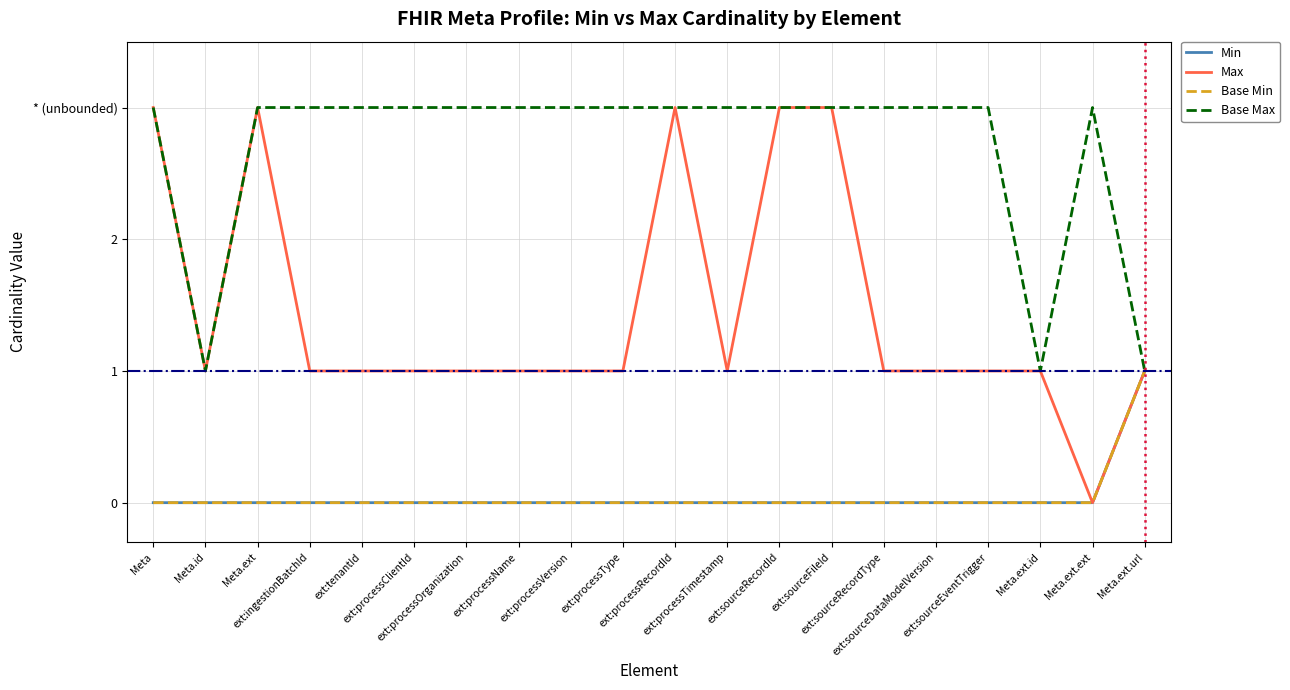

At ext:processType, list the series in order from smallest to largest.

Min, Base Min, Max, Base Max